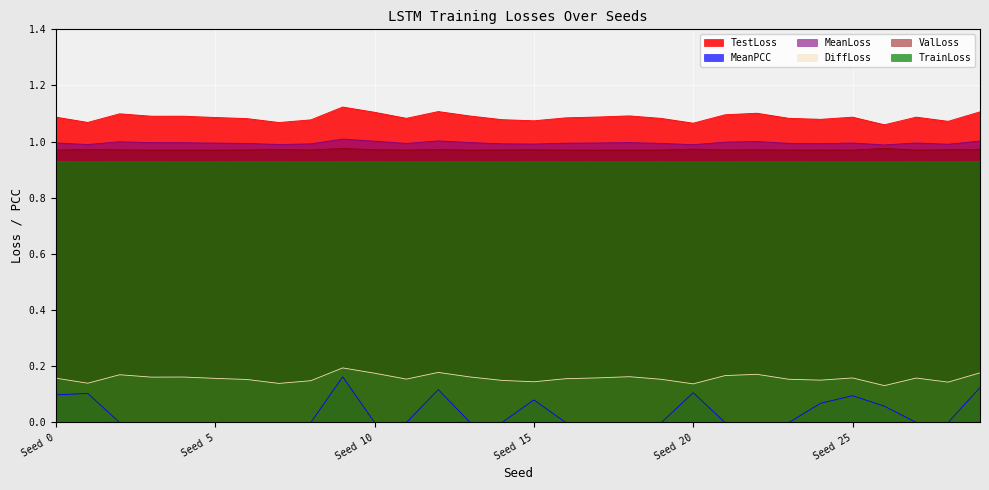

True or false: MeanPCC and MeanLoss cross at least once.

False